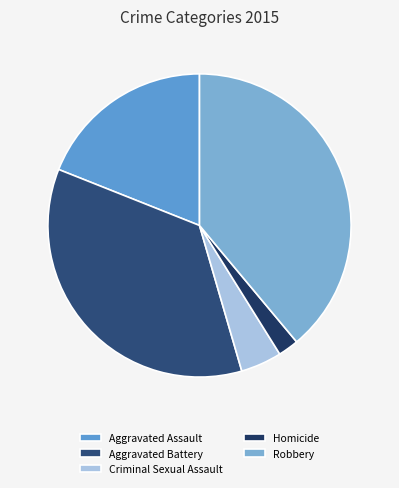

Rank the categories by value from lowest to highest.

Homicide, Criminal Sexual Assault, Aggravated Assault, Aggravated Battery, Robbery